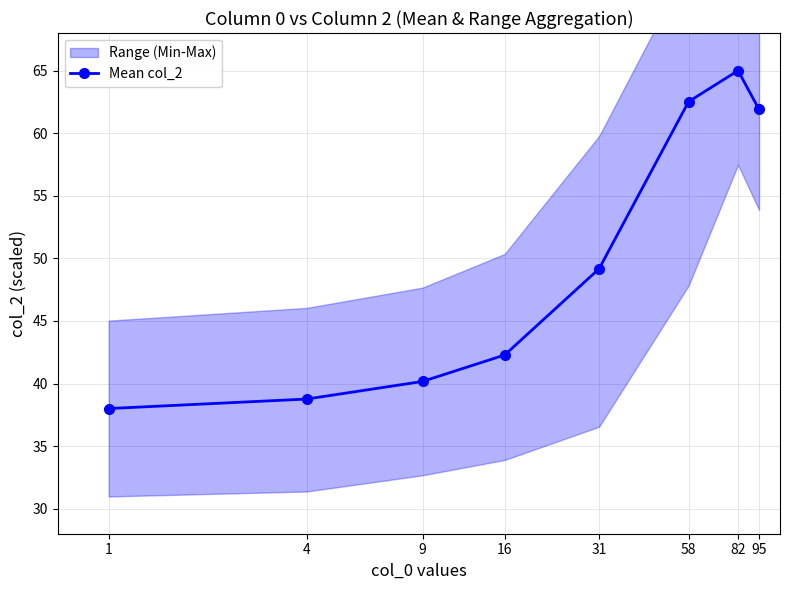

True or false: the data has more than 2 interior local peaks.

False